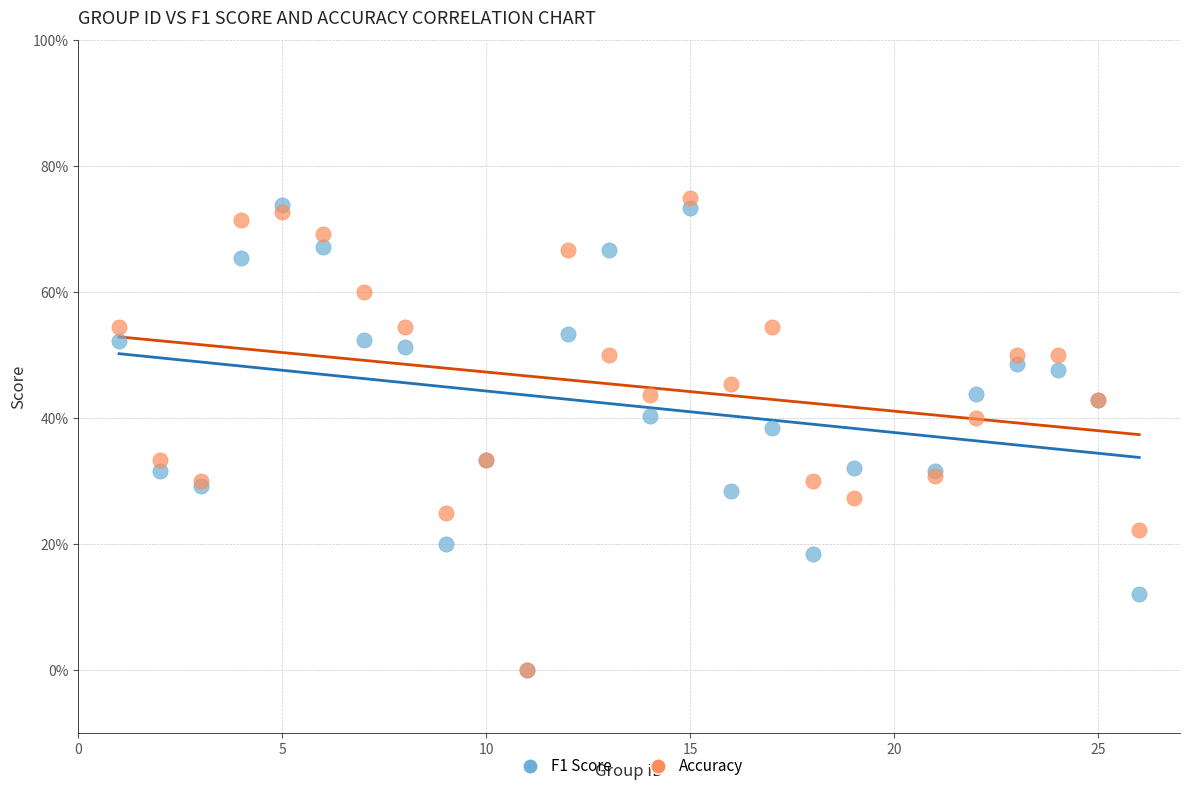

Which series contains the highest Y value?

Accuracy